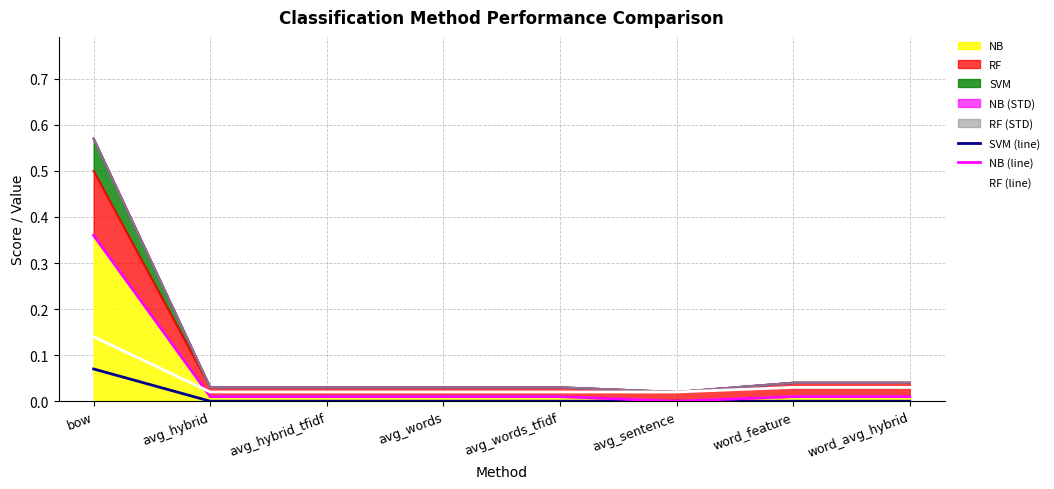

The value of RF (line) at word_avg_hybrid is 0.1. True or false?

False